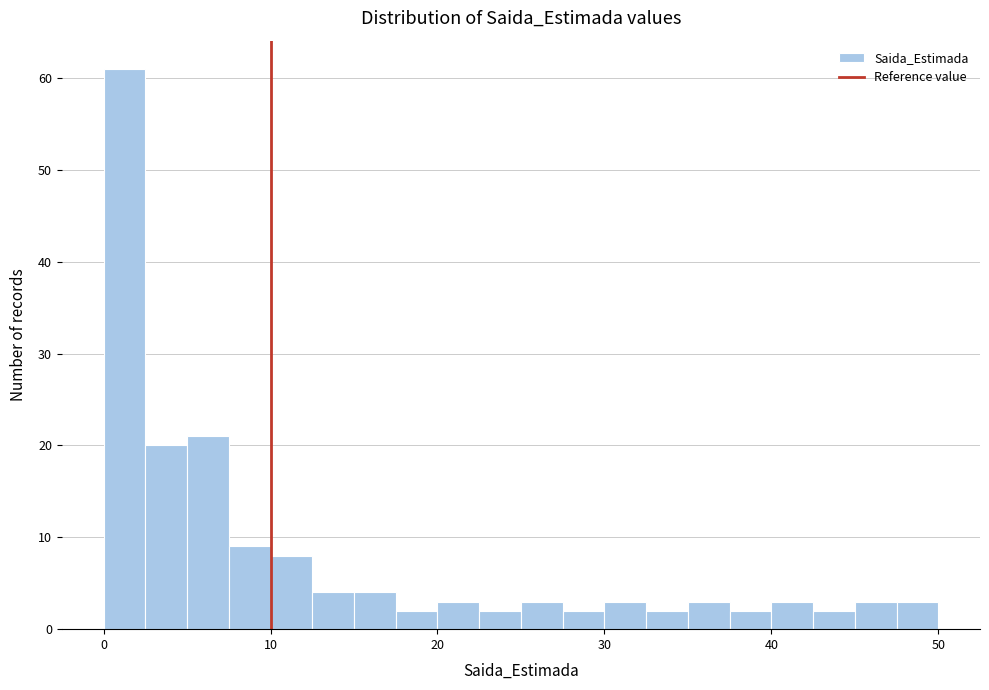

Read against the x-axis, roughly where is the centre of the tallest bar?

1